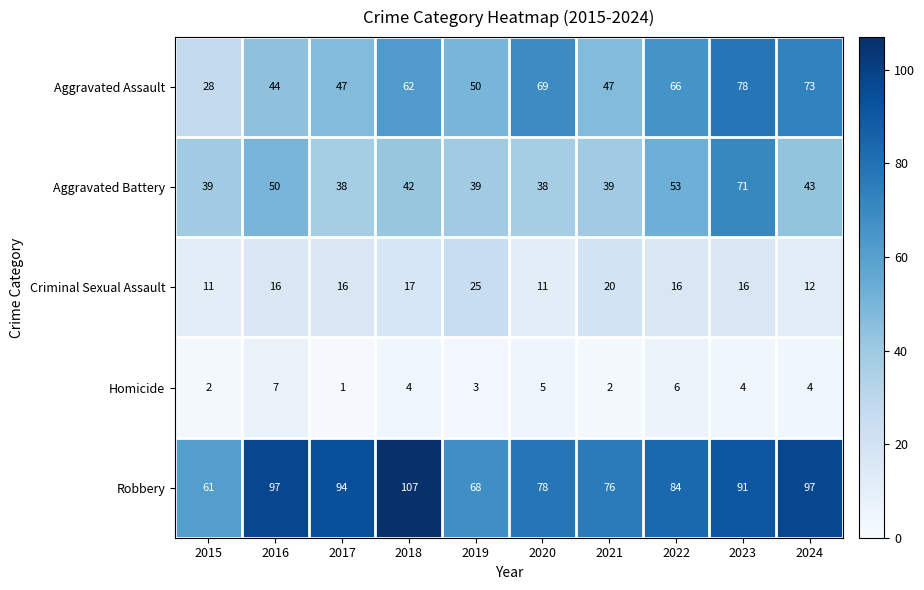

At how many categories does at least one series exceed 15?

10